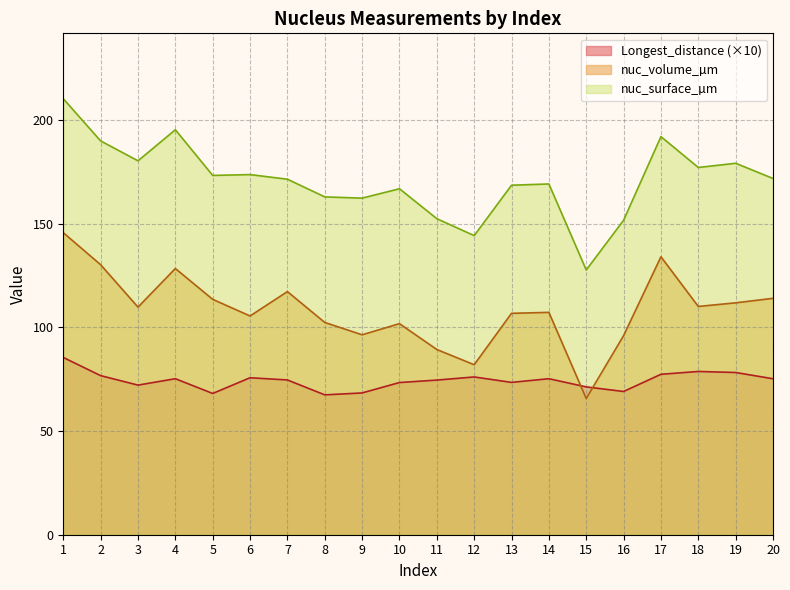

Reading left to right, list all the values displayed in this chart.

Longest_distance: 85.5	76.7	72.2	75.2	68.1	75.7	74.6	67.5	68.4	73.4	74.6	76.1	73.5	75.2	71.3	69.1	77.4	78.7	78.2	75.2
nuc_surface: 210.3	189.9	180.4	195.3	173.3	173.7	171.5	162.9	162.4	166.9	152.4	144.3	168.6	169.2	127.7	151.7	192.0	177.1	179.2	171.8
nuc_volume: 145.7	130.2	109.8	128.4	113.5	105.5	117.3	102.4	96.4	101.8	89.3	82.0	106.8	107.3	65.7	96.0	134.1	110.1	111.8	114.0